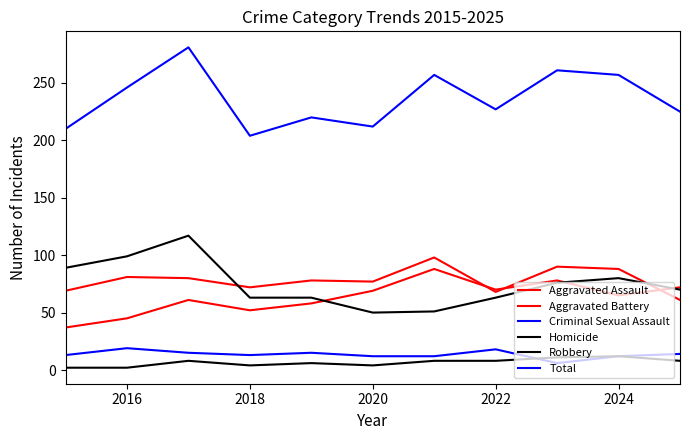

Does the chart have visible grid lines?

No